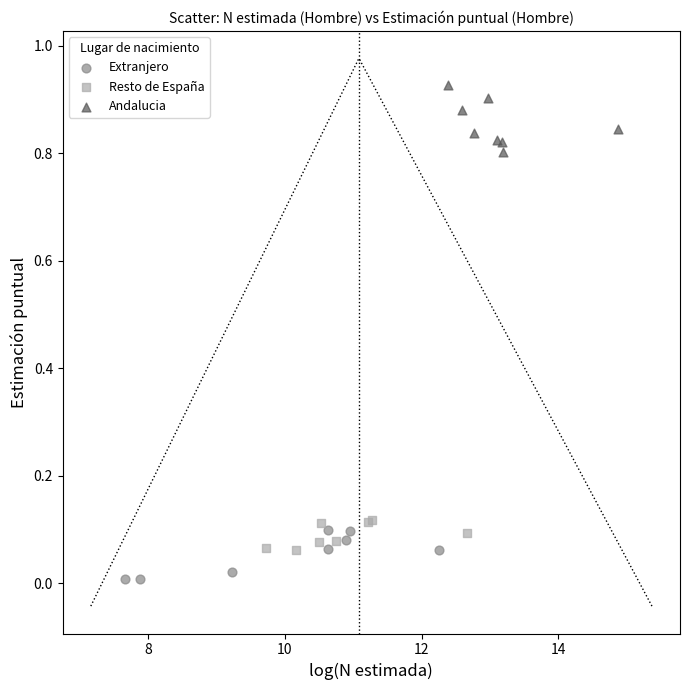

Which series reaches the maximum Y coordinate?

Andalucia